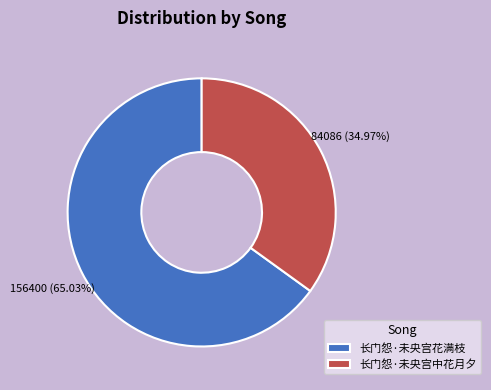

What is the smallest slice in the pie chart?

长门怨·未央宫中花月夕